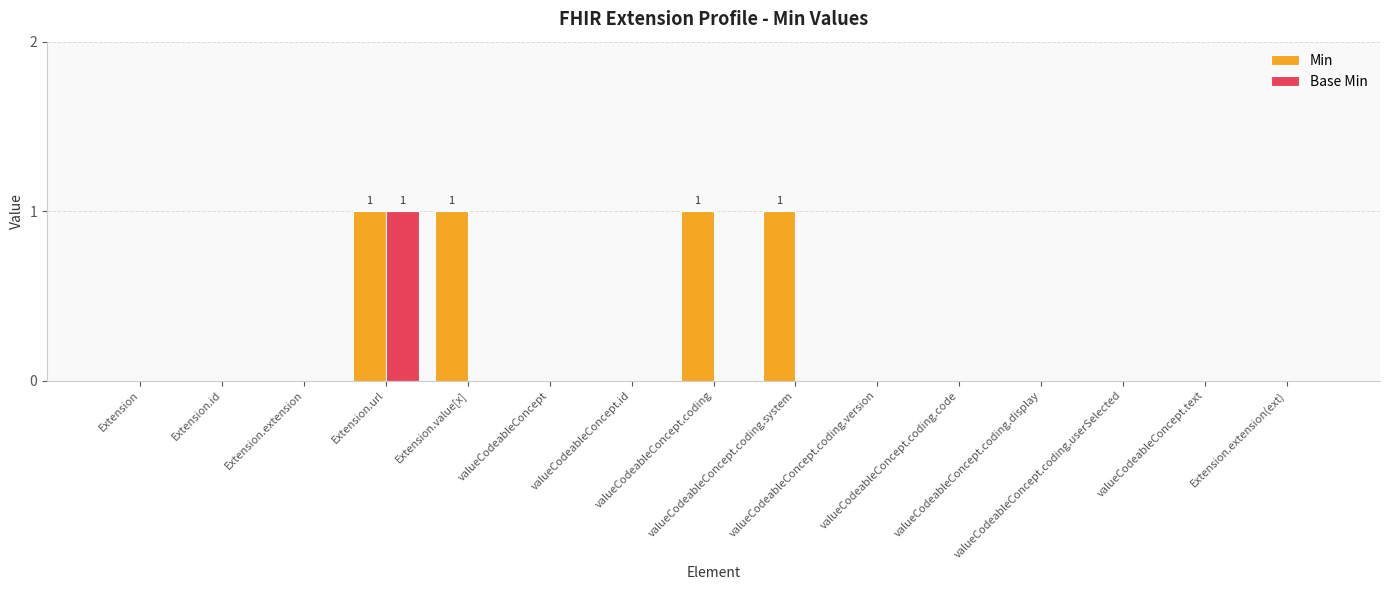

What is the sum of the Base Min values at Extension.url and valueCodeableConcept.text?

1